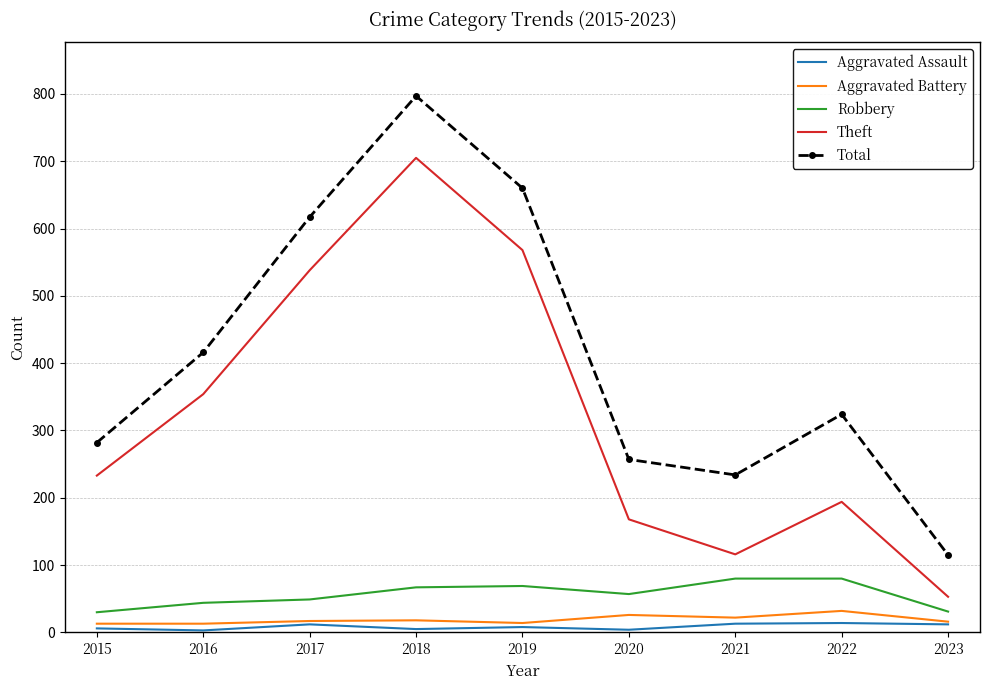

What is the difference between the Aggravated Battery values at 2017 and 2016?

4